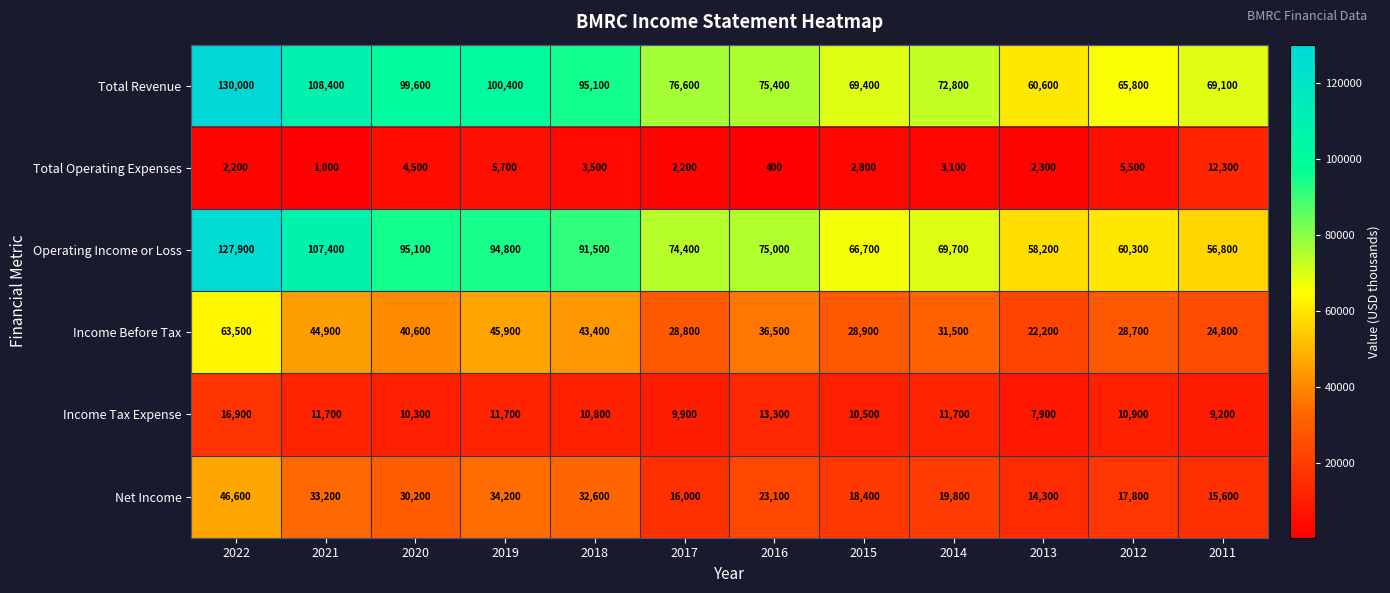

At which label is Operating Income or Loss closest to 92350?

2018